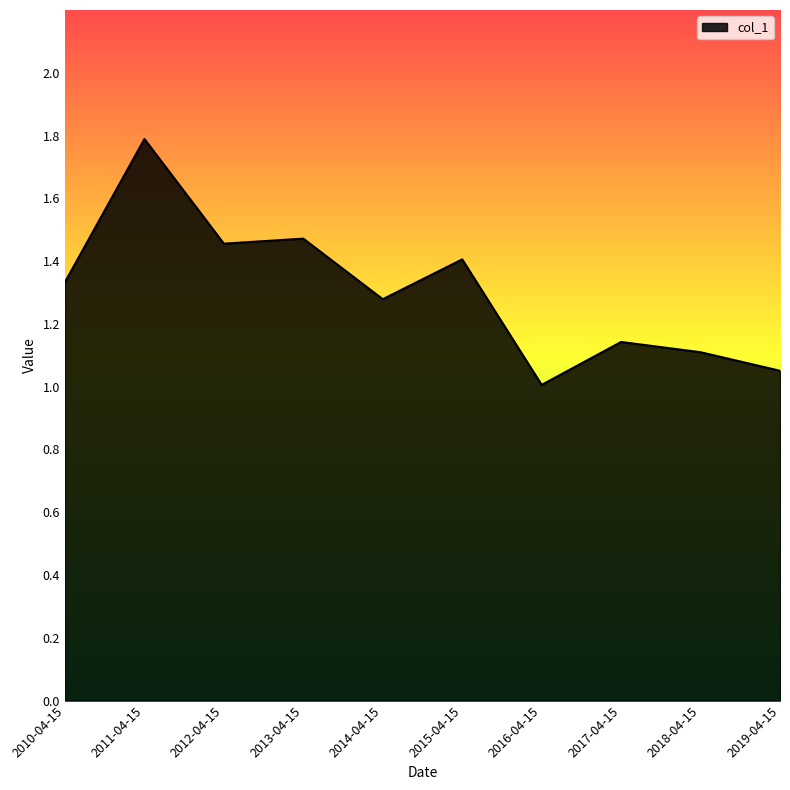

Where is the first local maximum?

2011-04-15